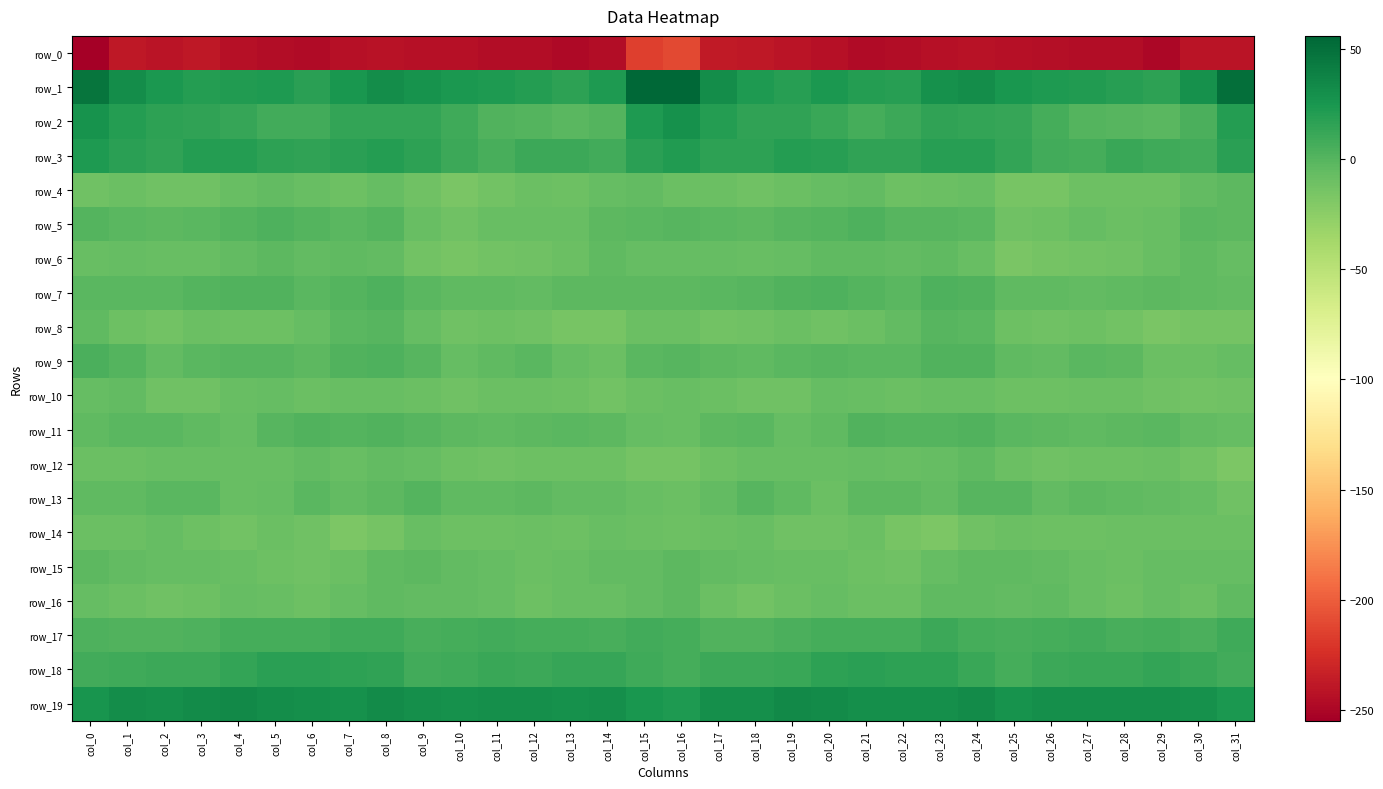

Between col_2 and col_21, which series saw the biggest shift?

row_2